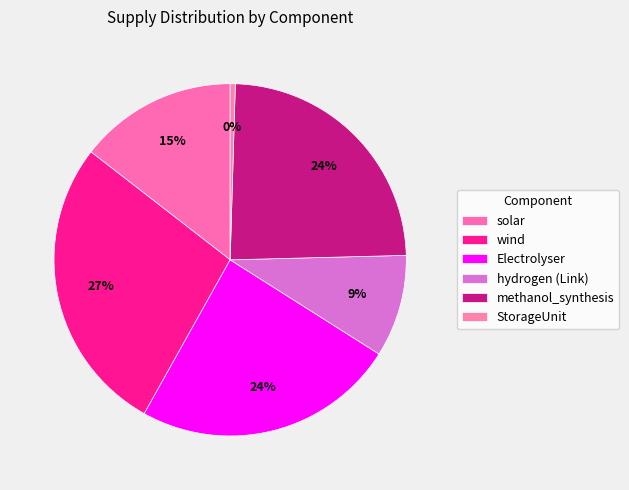

How many segments does this pie chart have?

6